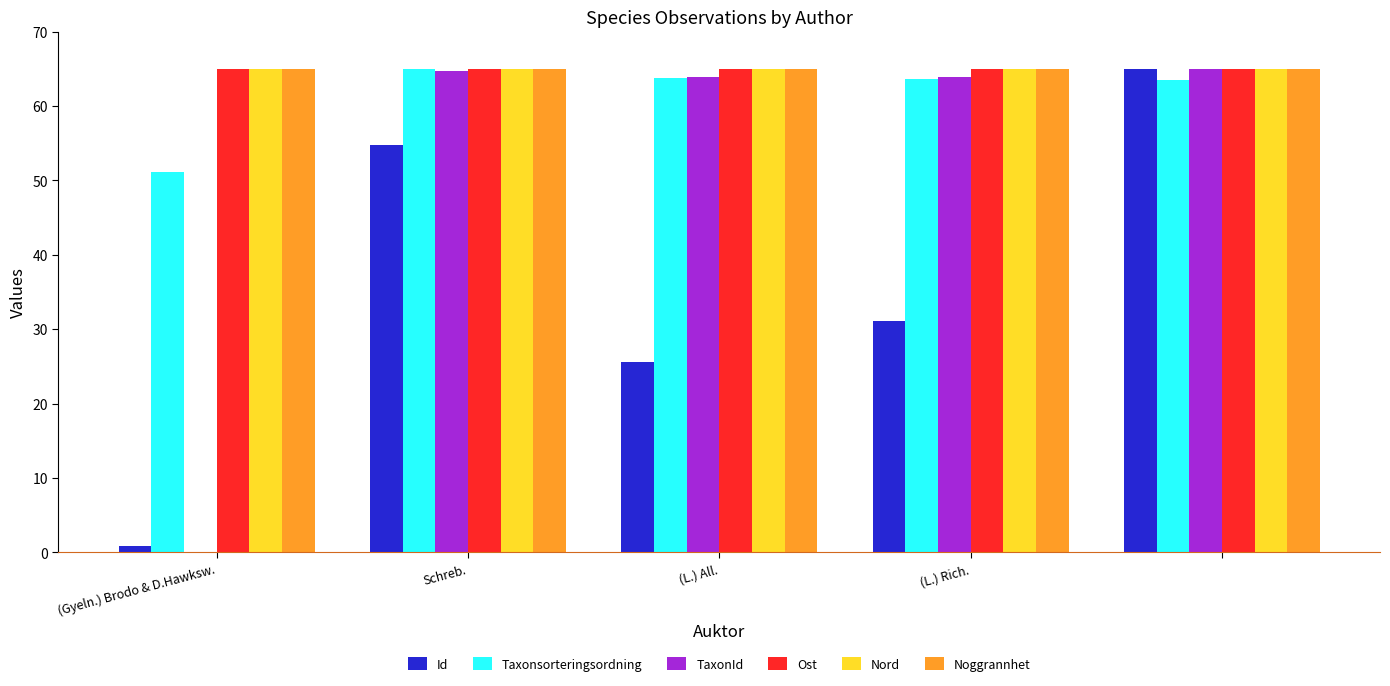

What is the greatest value displayed?

65.0